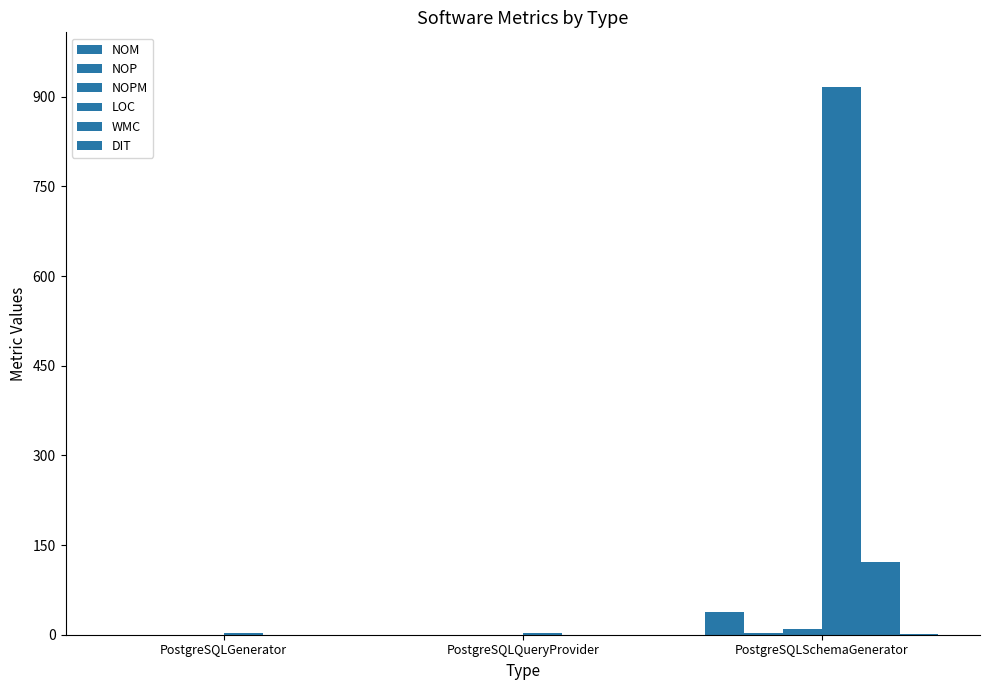

Which label corresponds to the smallest value in the chart?

PostgreSQLGenerator